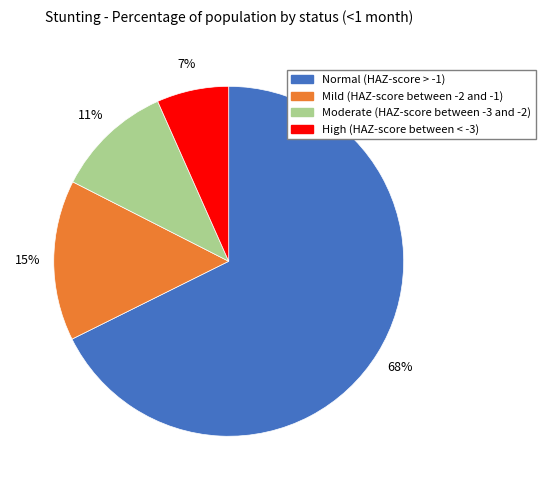

Which slice represents more than half of the pie?

Normal (HAZ-score > -1)